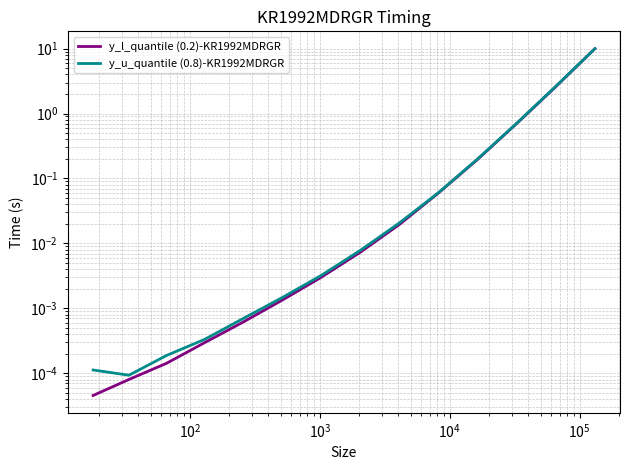

True or false: y_l_quantile (0.2)-KR1992MDRGR and y_u_quantile (0.8)-KR1992MDRGR cross at least once.

False